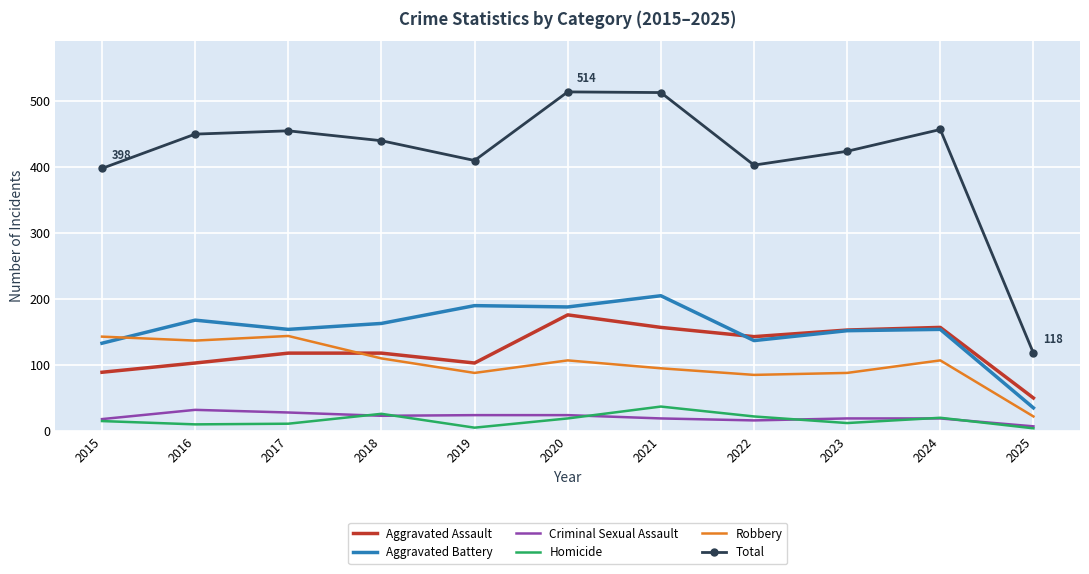

Is it true that Criminal Sexual Assault equals 24 at 2019?

True